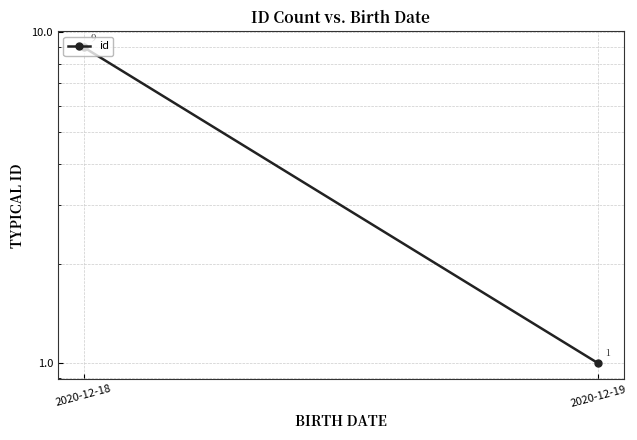

List the labels in order of value, smallest first.

2020-12-19, 2020-12-18